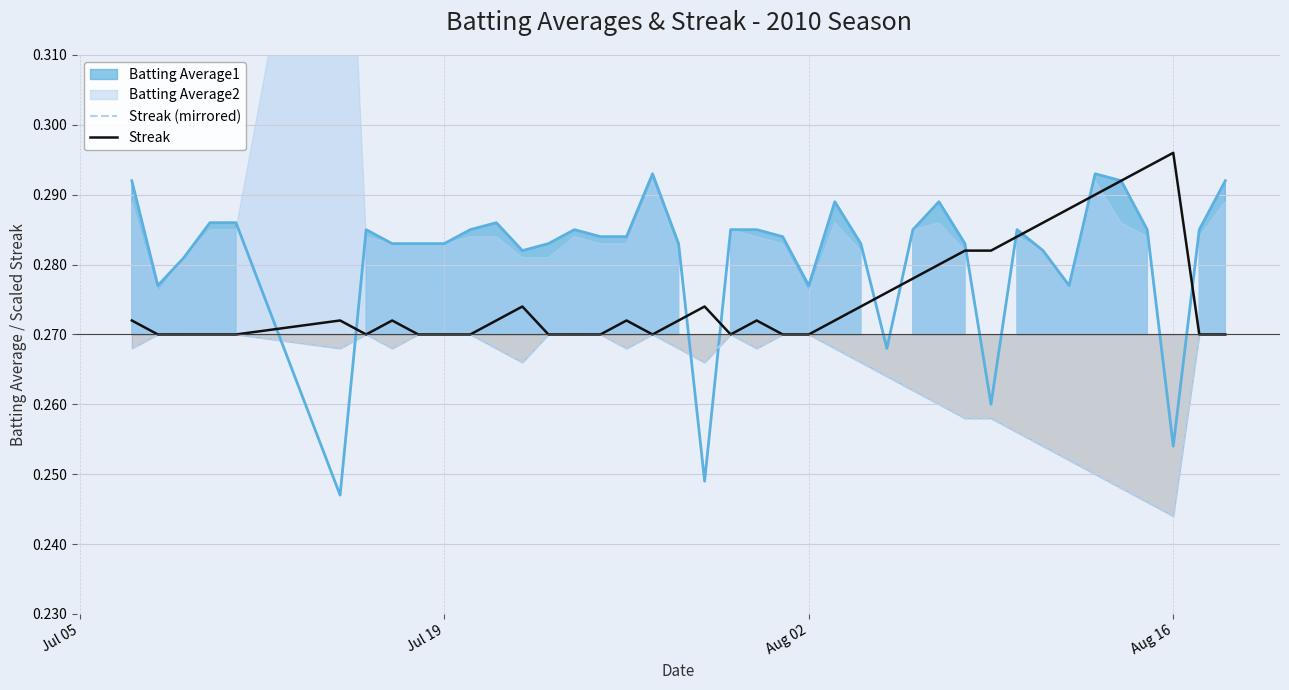

Which category has the lowest value in the Streak (mirrored) series?

Aug 16